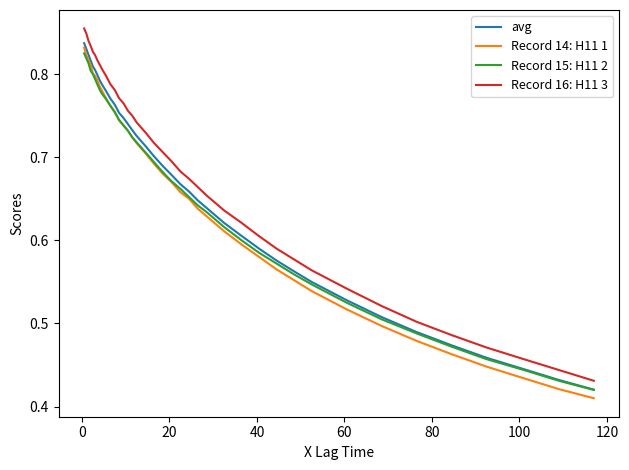

True or false: avg and Record 16: H11 3 cross at least once.

False